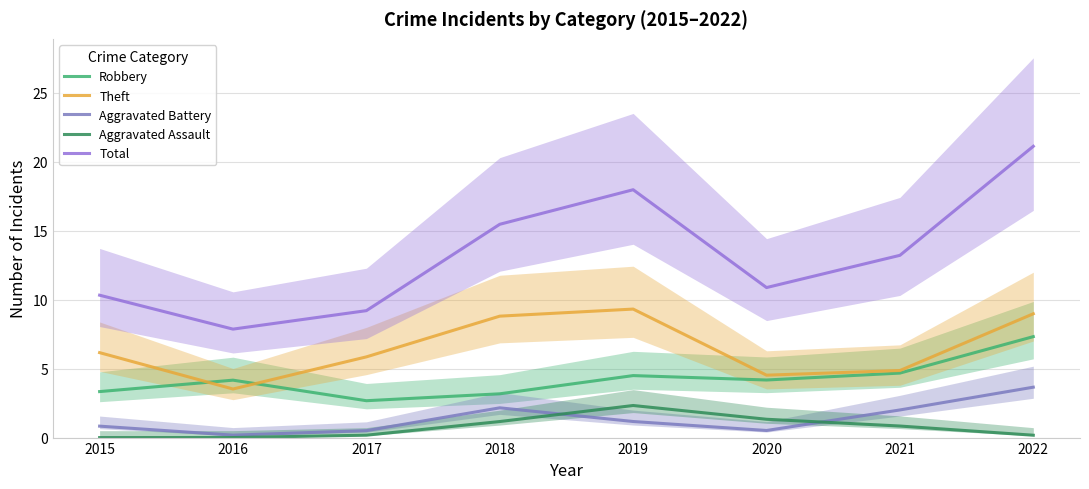

What is the sum of the Aggravated Battery values at 2017 and 2021?

2.5